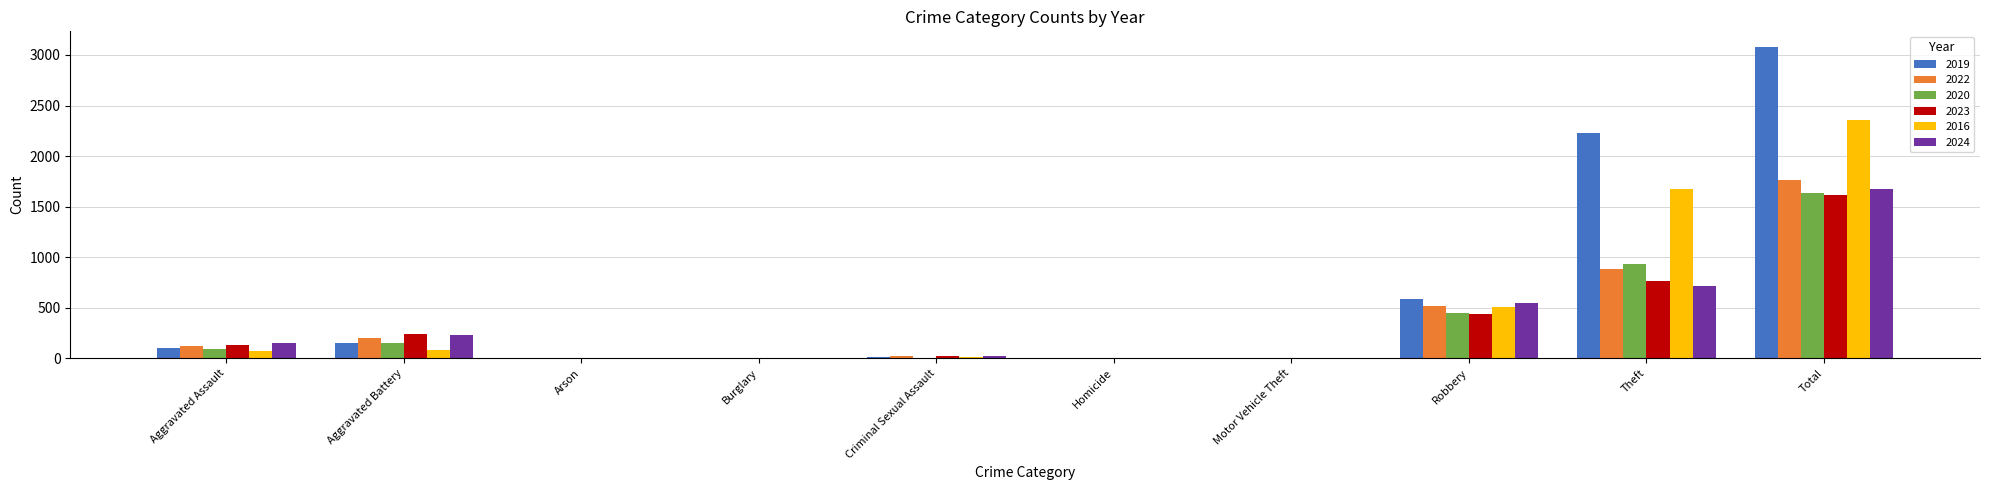

What are all the series names shown in the legend?

2019, 2022, 2020, 2023, 2016, 2024